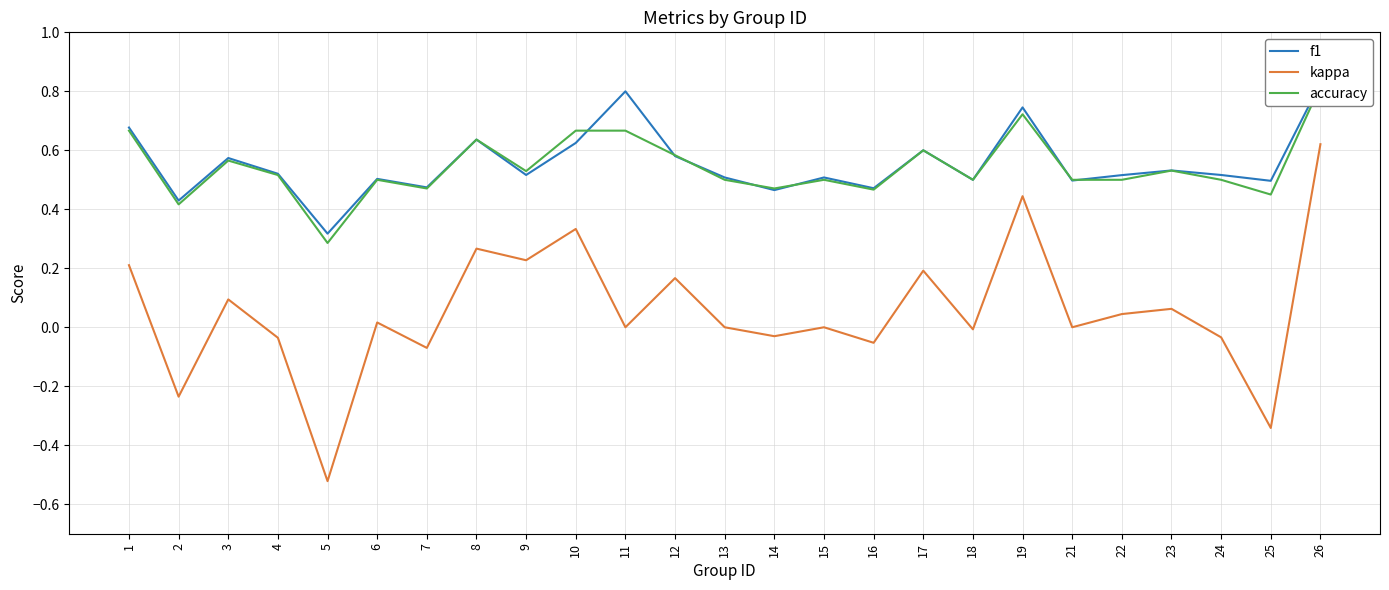

What is the value of the accuracy point at the 8th from the left?

0.6